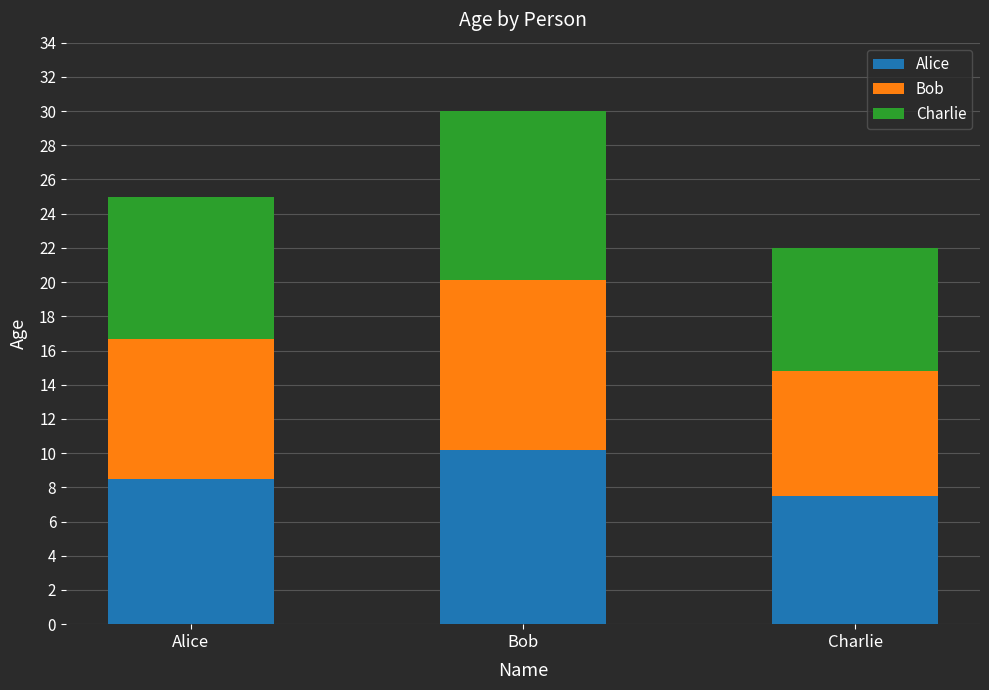

What is the average value of the Alice series?

8.7